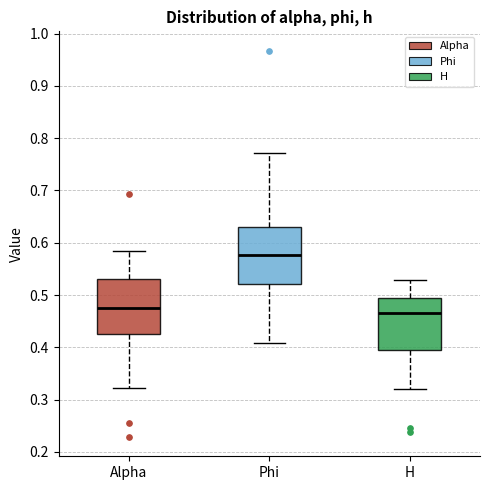

Reading left to right, read every box against the y-axis: the position of its median line, the range the box covers, and the ends of its whiskers. The values are not printed on the chart, so give them approximately, as read against the axis.

Alpha: median 0.48, box 0.43 to 0.53, whiskers 0.32 to 0.58
Phi: median 0.58, box 0.52 to 0.63, whiskers 0.41 to 0.77
H: median 0.47, box 0.40 to 0.49, whiskers 0.32 to 0.53